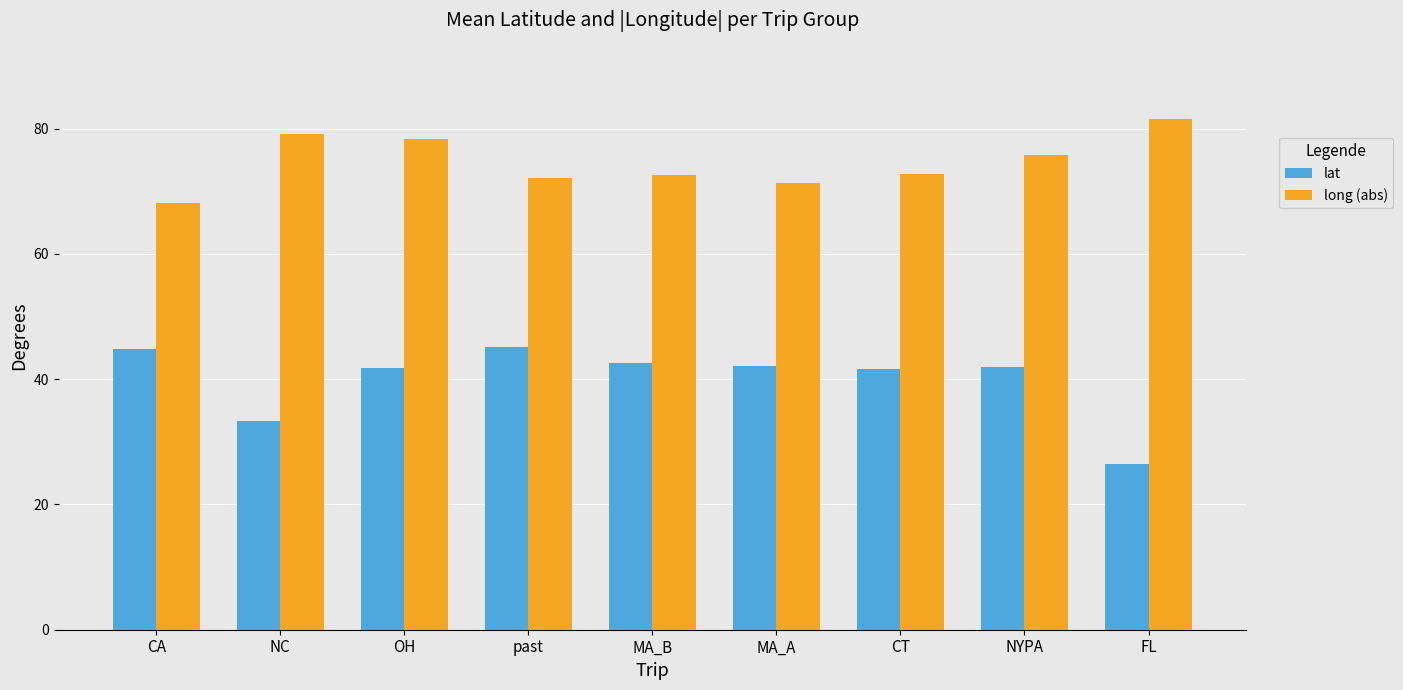

The long (abs) series shows 100.5 at MA_B. True or false?

False